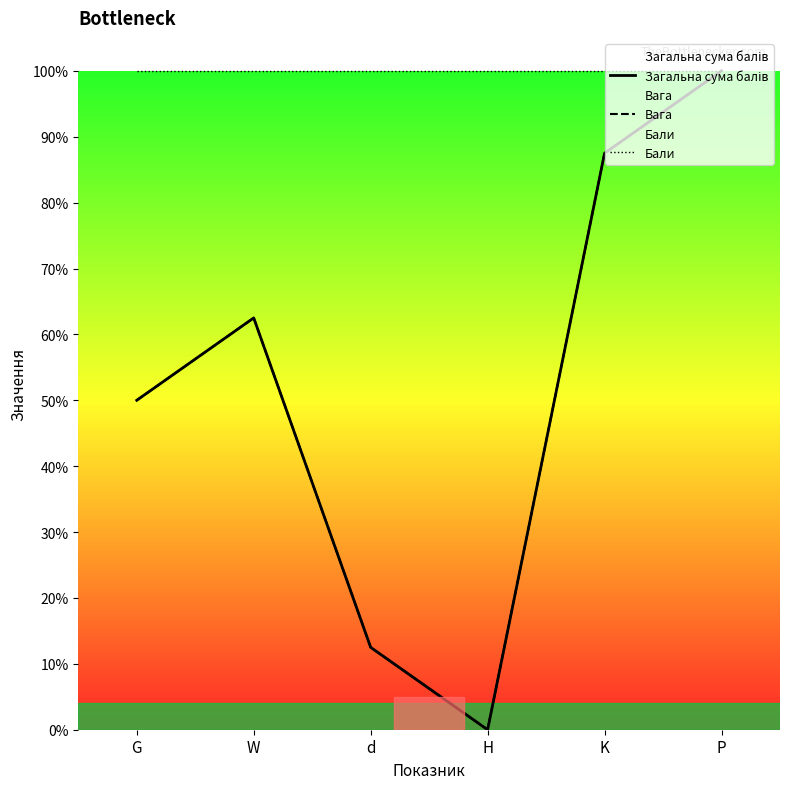

Reading left to right, list all the values displayed in this chart.

Загальна сума балів: 0.5	0.6	0.1	0.0	0.9	1.0
Вага: 0.5	0.6	0.1	0.0	0.9	1.0
Бали: 1.0	1.0	1.0	1.0	1.0	1.0